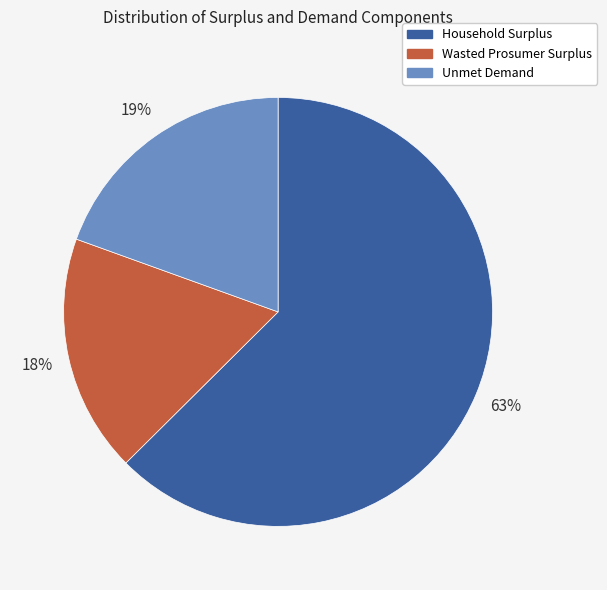

How many slices are in this pie chart?

3